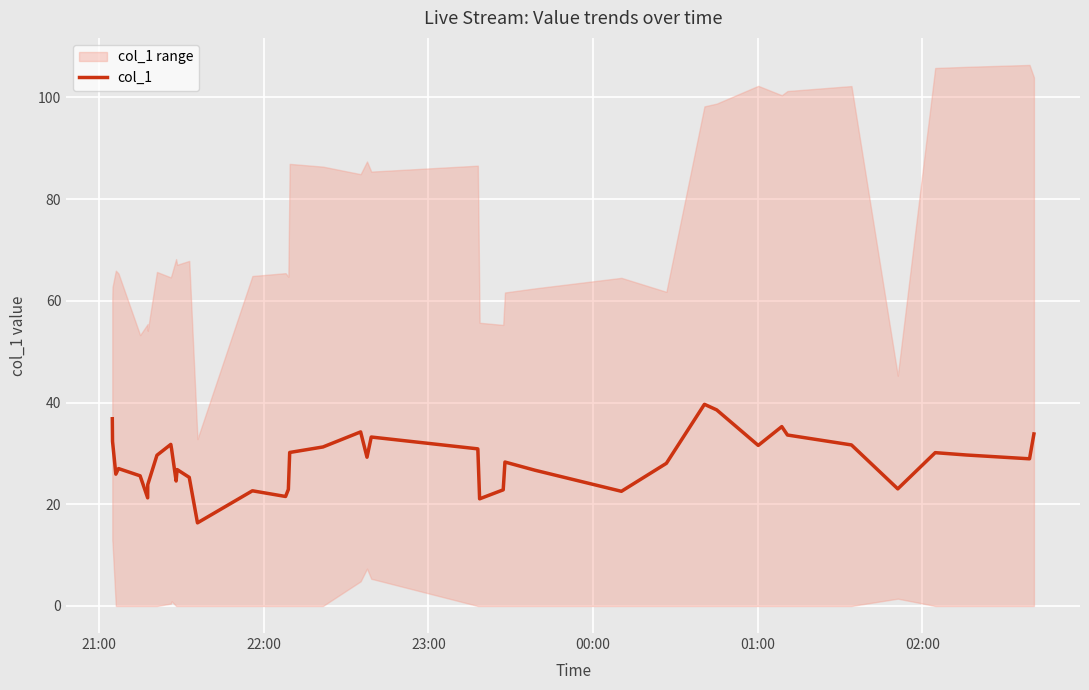

What is the lowest value of the col_1 series?

16.3